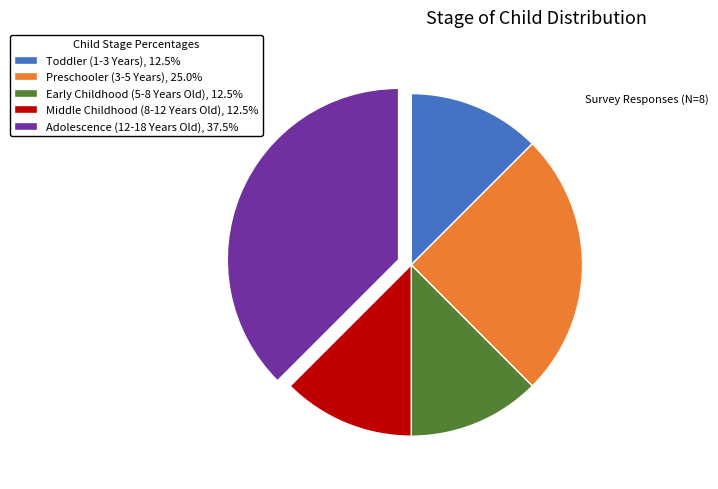

Does Adolescence (12-18 Years Old), 37.5% represent more than half of the total?

No